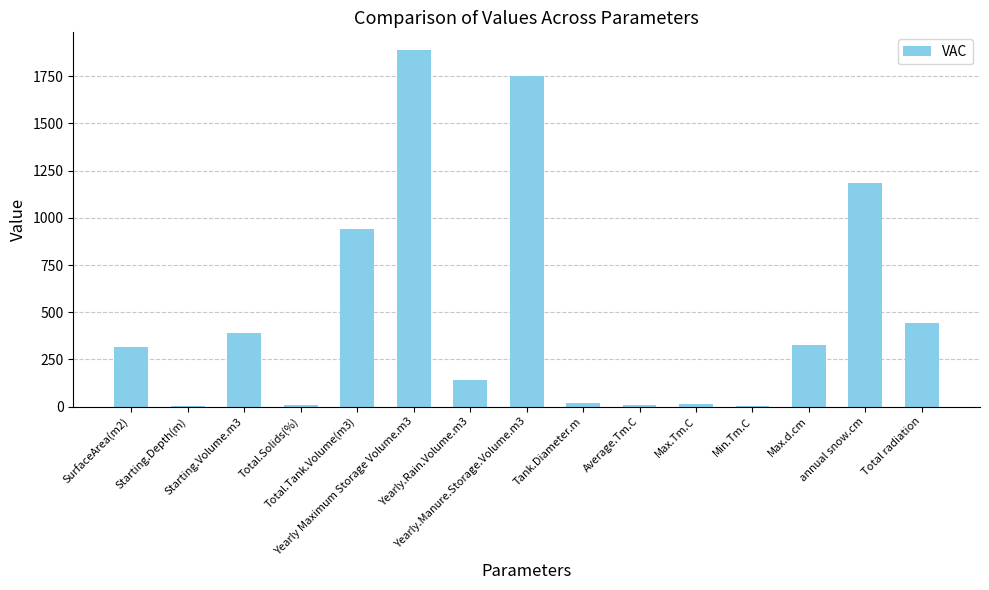

What is the sum of all values?

7429.1